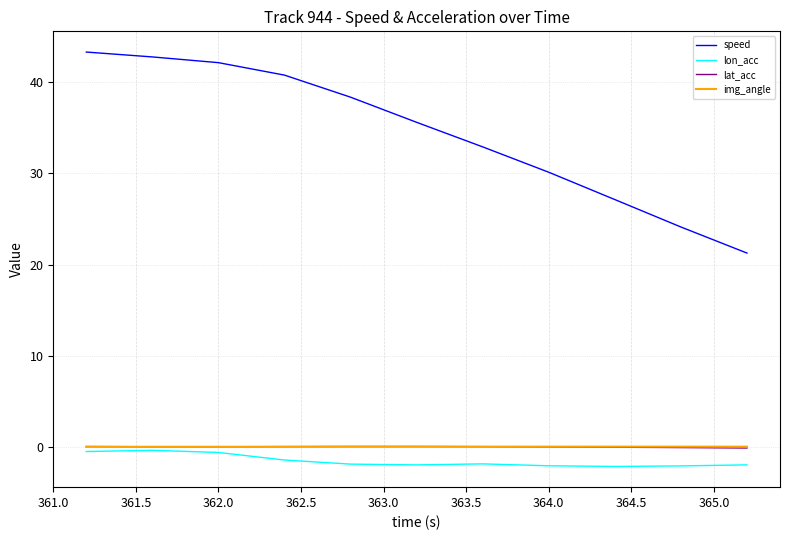

True or false: speed and img_angle cross at least once.

False